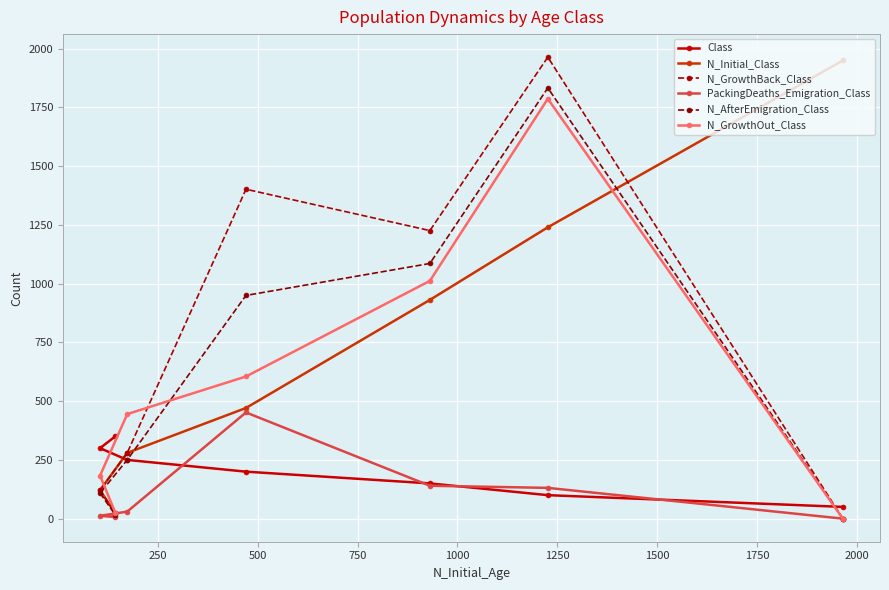

How many lines are shown in the chart?

6